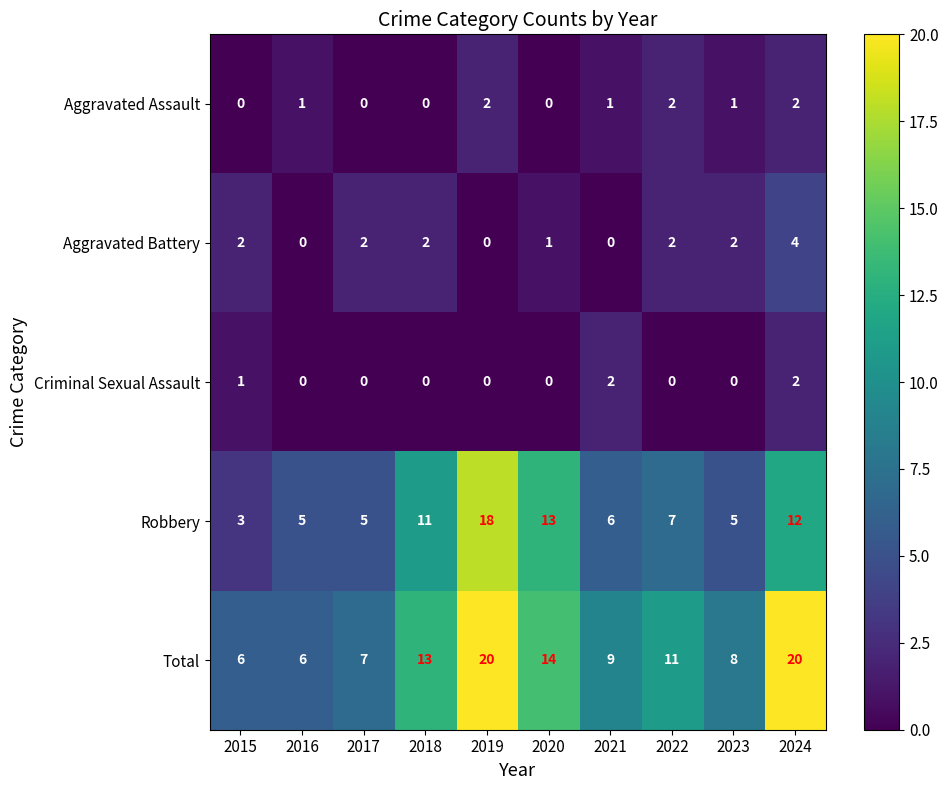

Where is Total nearest to the value 13?

2018